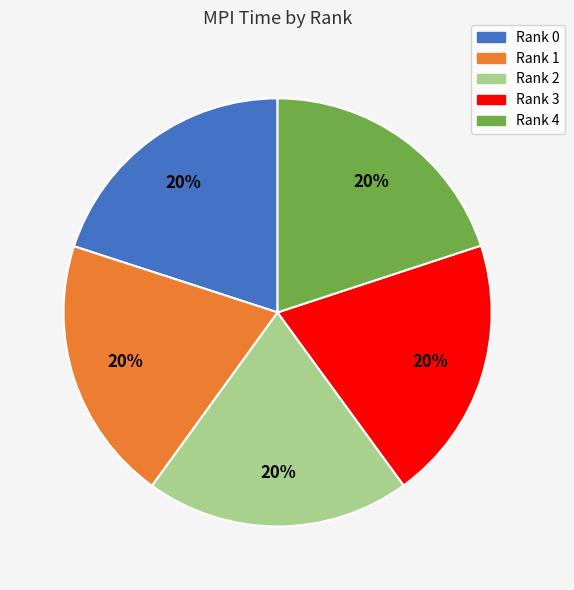

What percentage is the Rank 3 slice, to the nearest percent?

20%